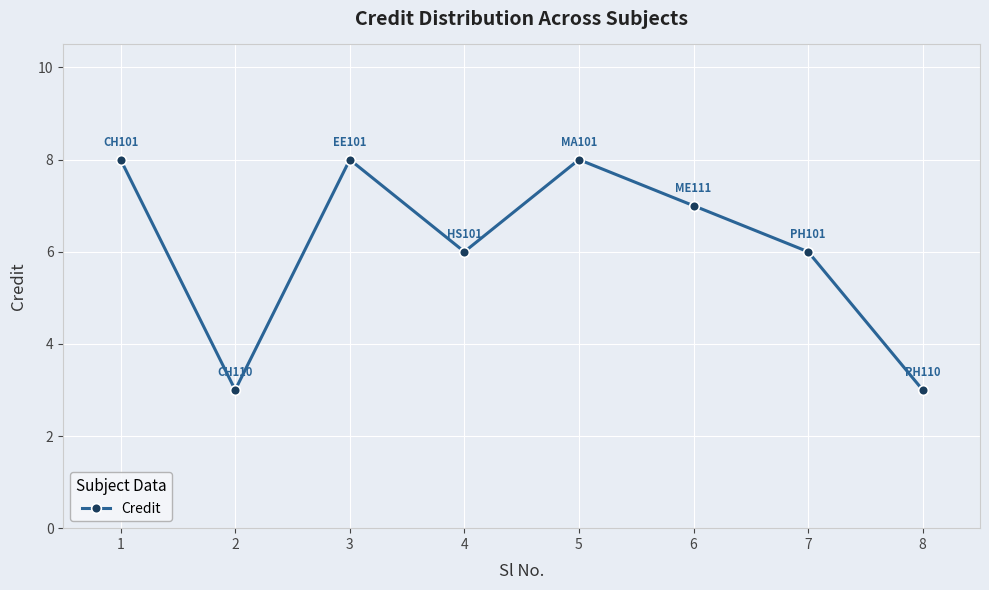

What is the value of the 2nd point from the left?

3